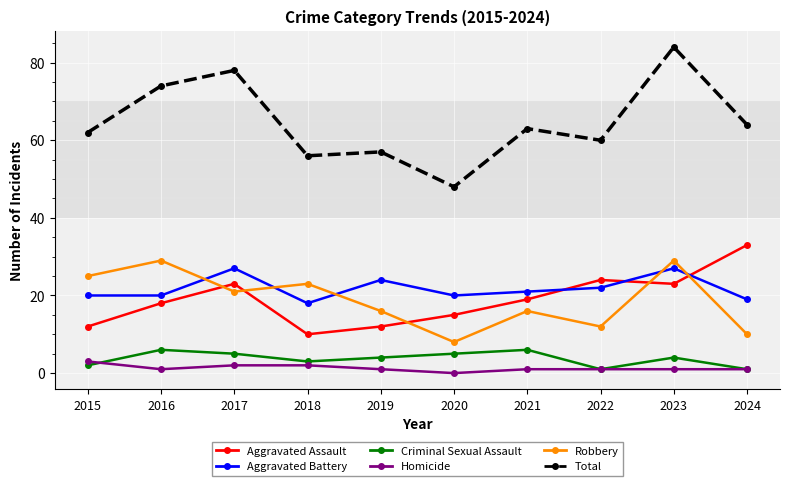

The Aggravated Assault series shows 12 at 2019. True or false?

True